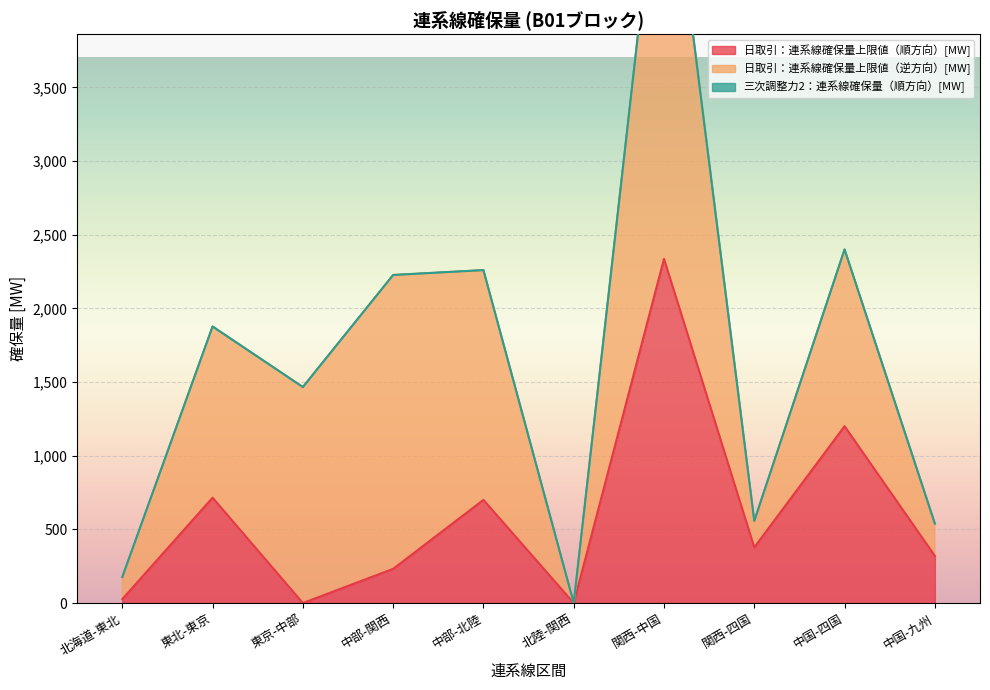

What is the value of the 日取引：連系線確保量上限値（逆方向）[MW] point at the 7th from the left?

3088.2